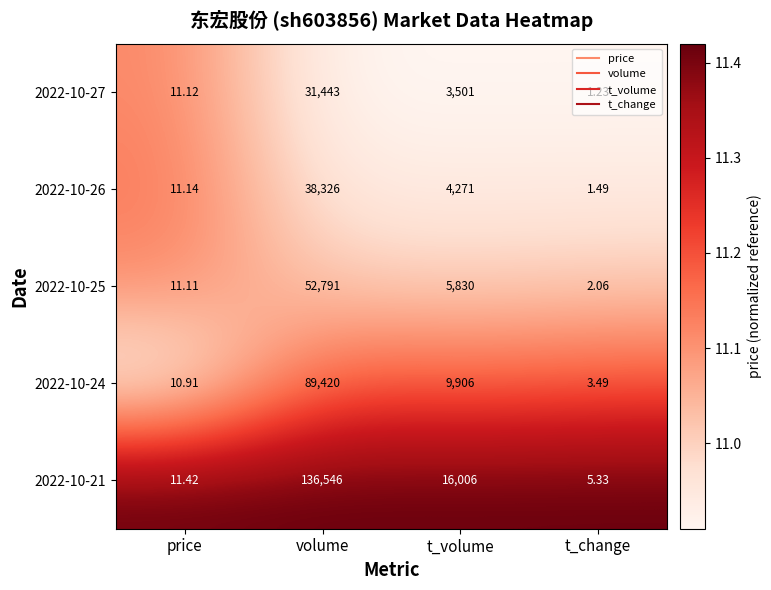

Which category has the lowest value in the 2022-10-26 series?

t_change